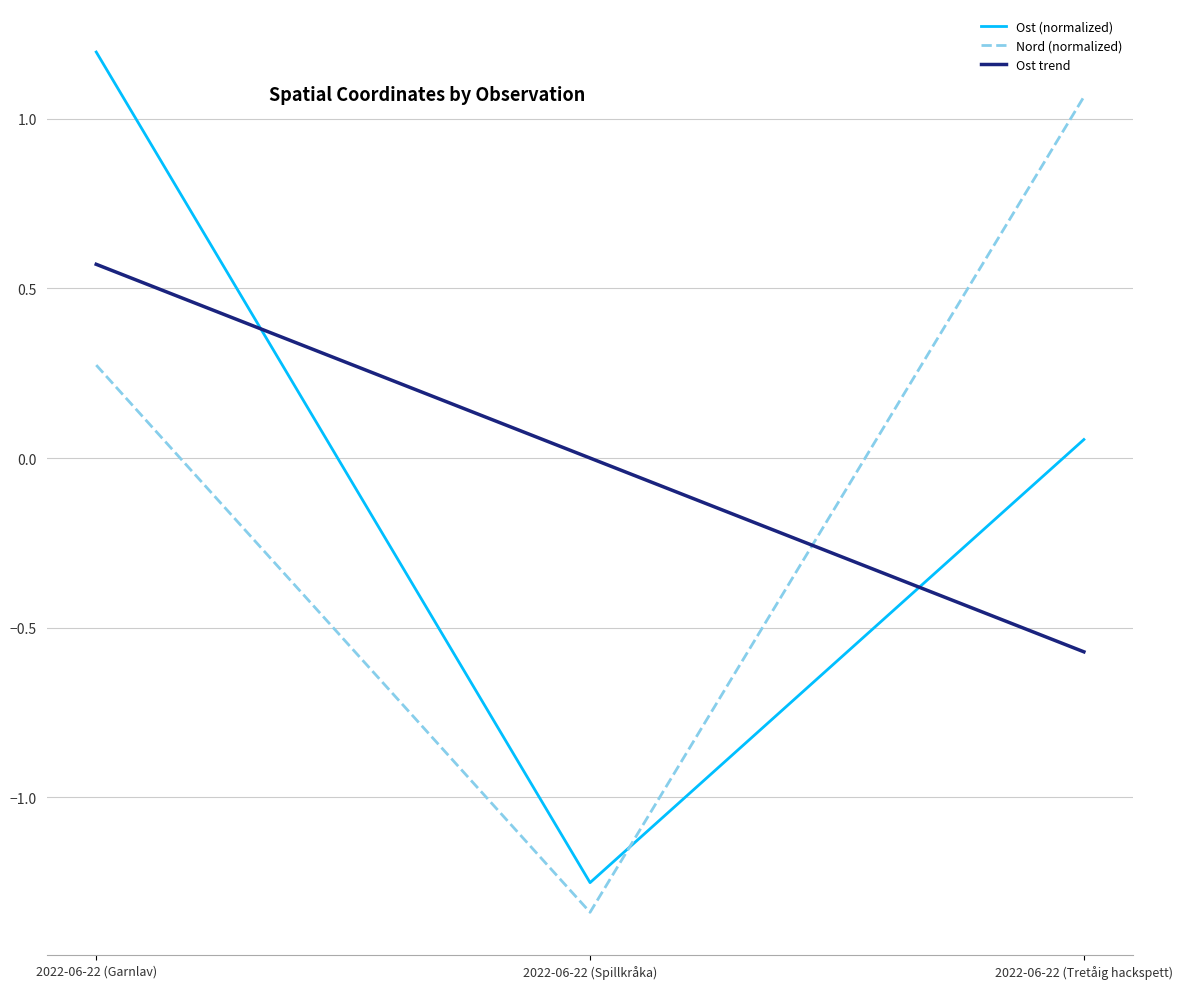

The value of Nord (normalized) at 2022-06-22 (Spillkråka) is -2.0. True or false?

False